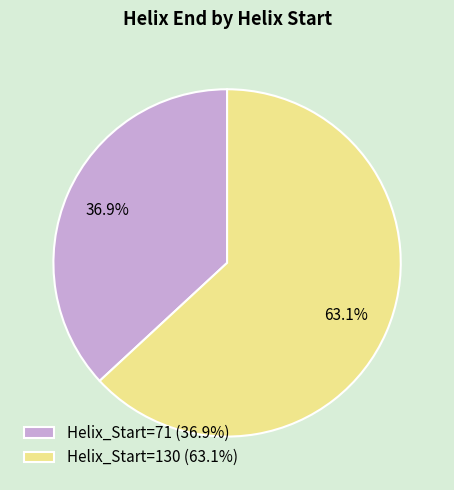

Does any single category account for the majority?

Yes